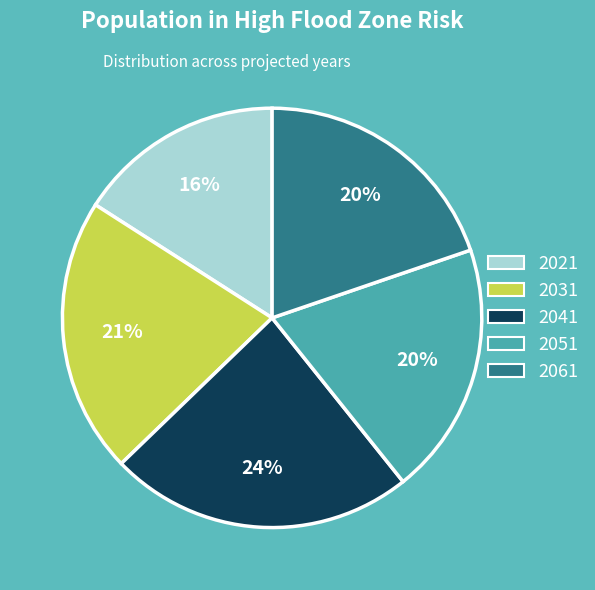

The 2041 slice represents 24% of the pie. True or false?

True